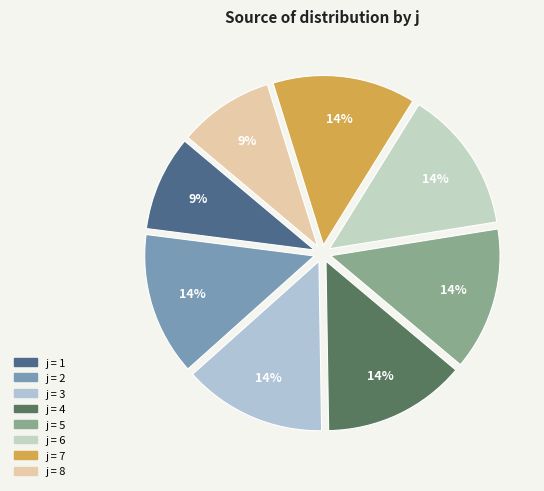

How many slices are in this pie chart?

8